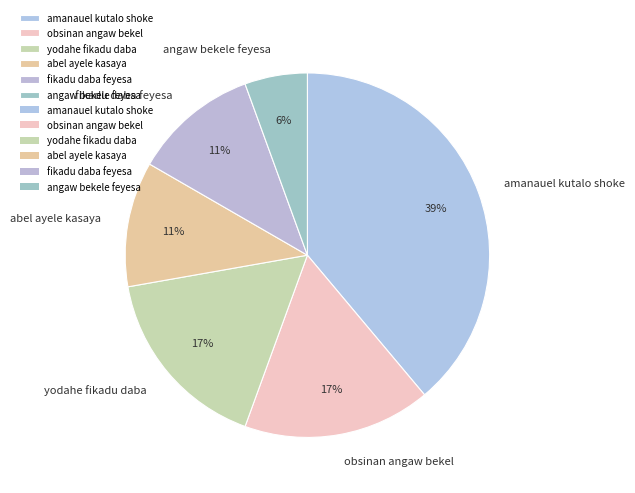

Is angaw bekele feyesa the majority of the pie?

No